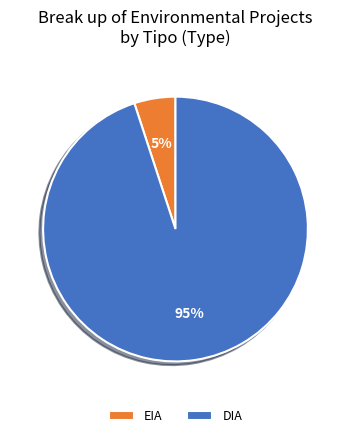

Is there a majority slice in this chart?

Yes